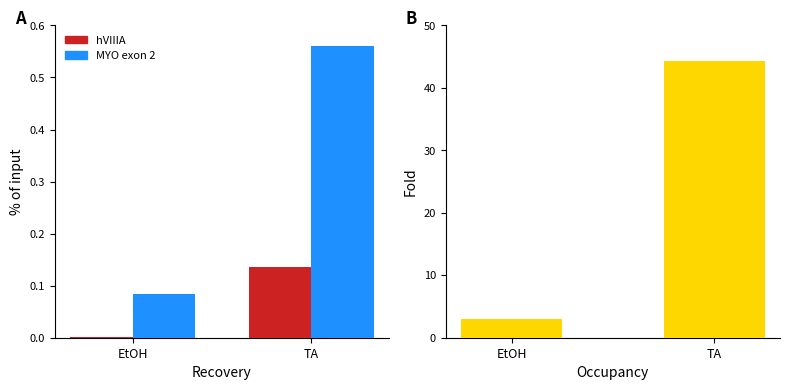

Reading left to right, list all the values displayed in this chart.

hVIIIA: 0.0	0.1
MYO exon 2: 0.1	0.6
Fold Occupancy: 3.1	44.3